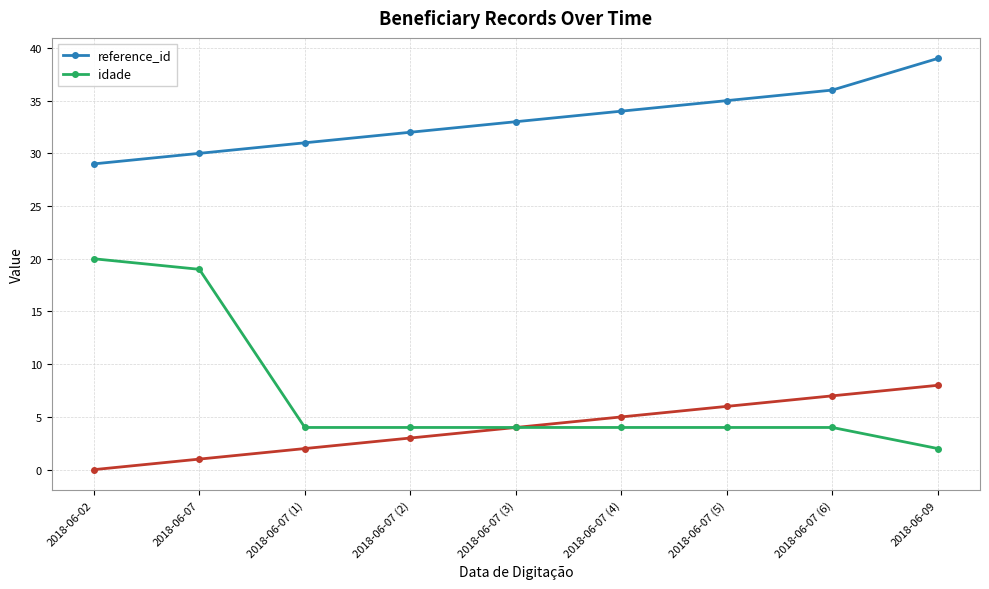

Which has a higher value, 2018-06-07 (6) or 2018-06-02?

2018-06-07 (6)